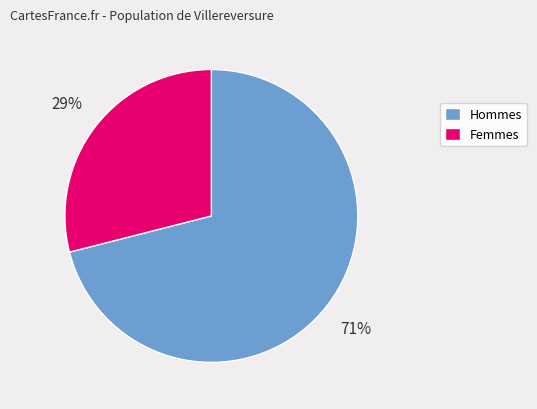

The Femmes slice represents 38% of the pie. True or false?

False